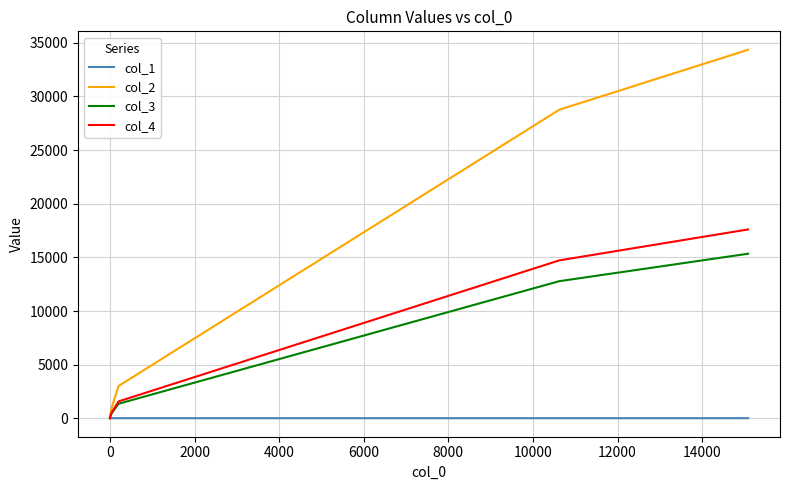

List the series in order of their peak value, highest first.

col_2, col_4, col_3, col_1